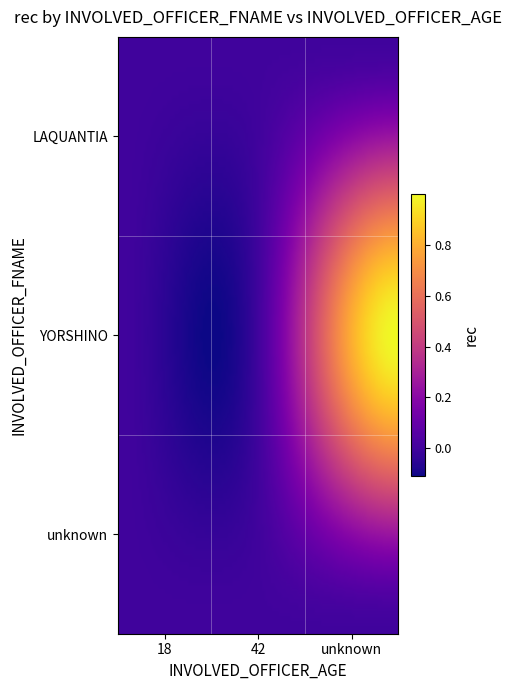

Which series has the largest range (max minus min)?

YORSHINO